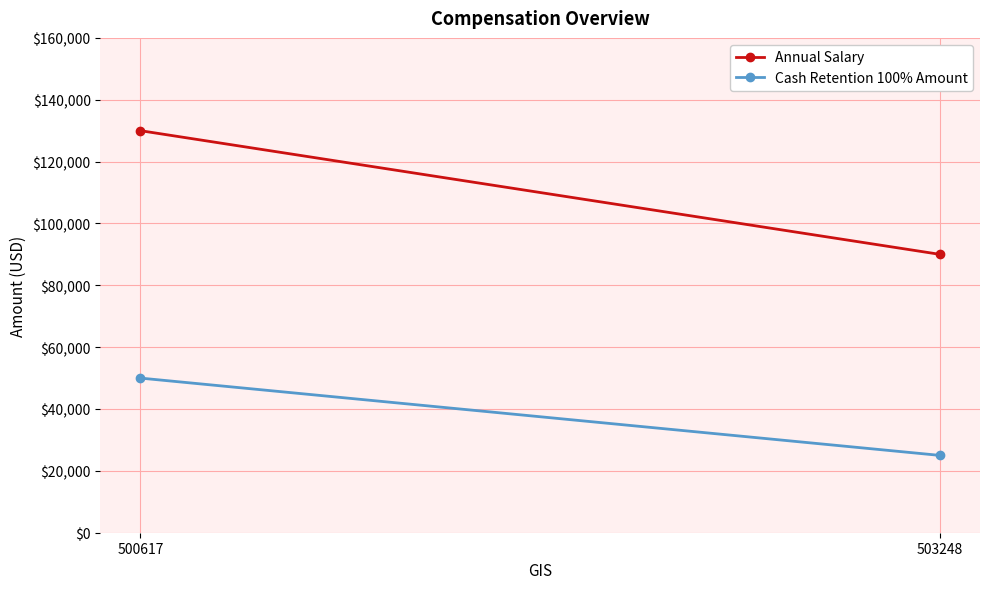

Reading left to right, list all the values displayed in this chart.

Annual Salary: 130000	90000
Cash Retention 100% Amount: 50000	25000